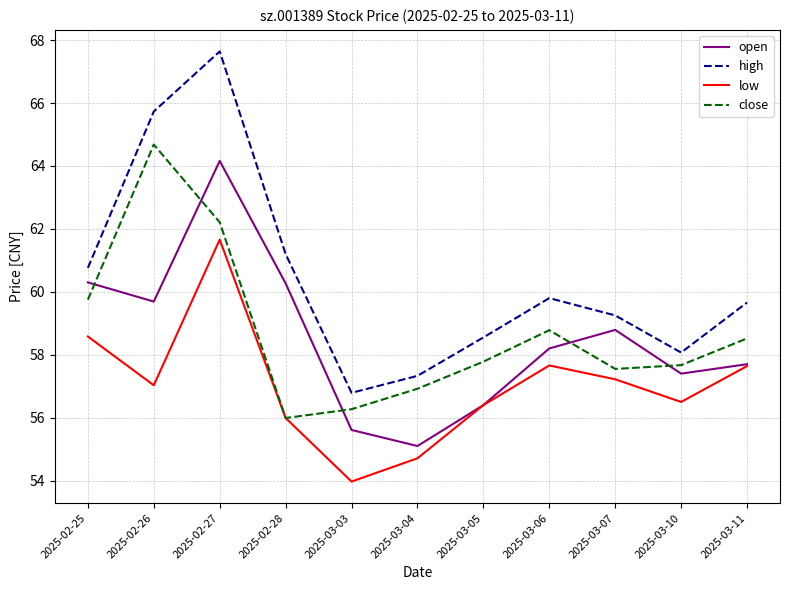

At how many categories does at least one series exceed 62?

2